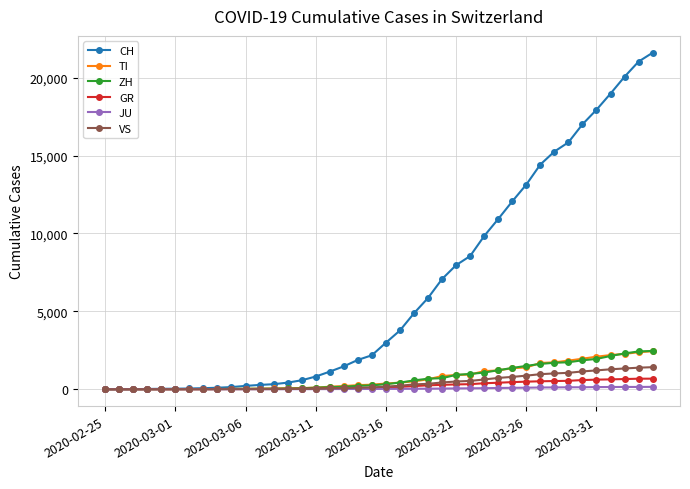

At how many categories does at least one series exceed 11554?

11